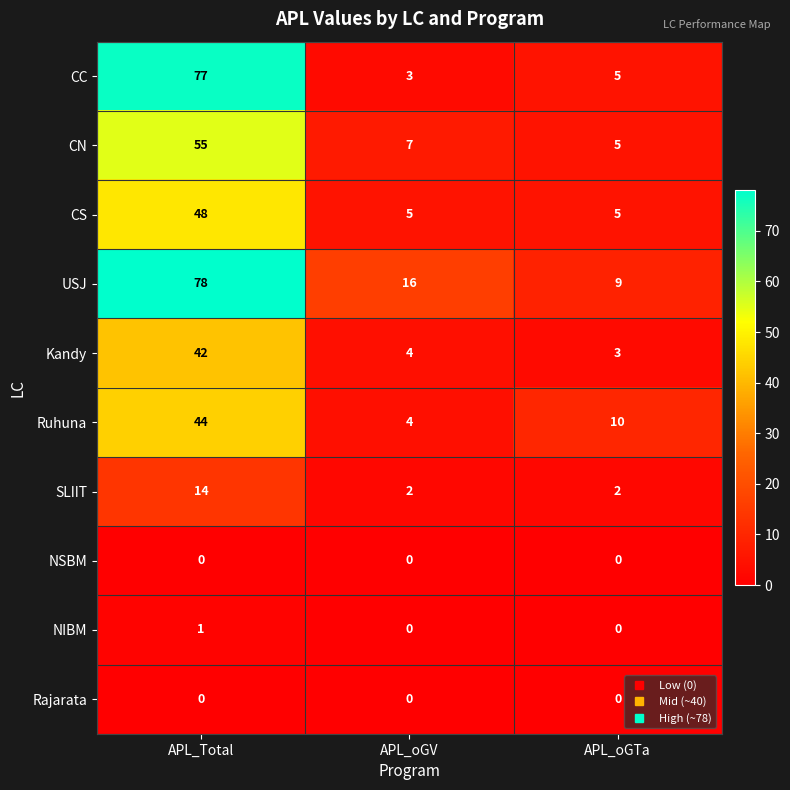

What is the difference between the Ruhuna values at APL_oGV and APL_oGTa?

6